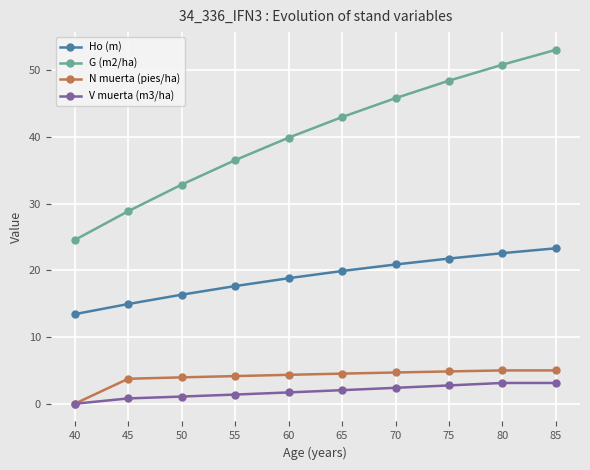

Which series has the largest range (max minus min)?

G (m2/ha)